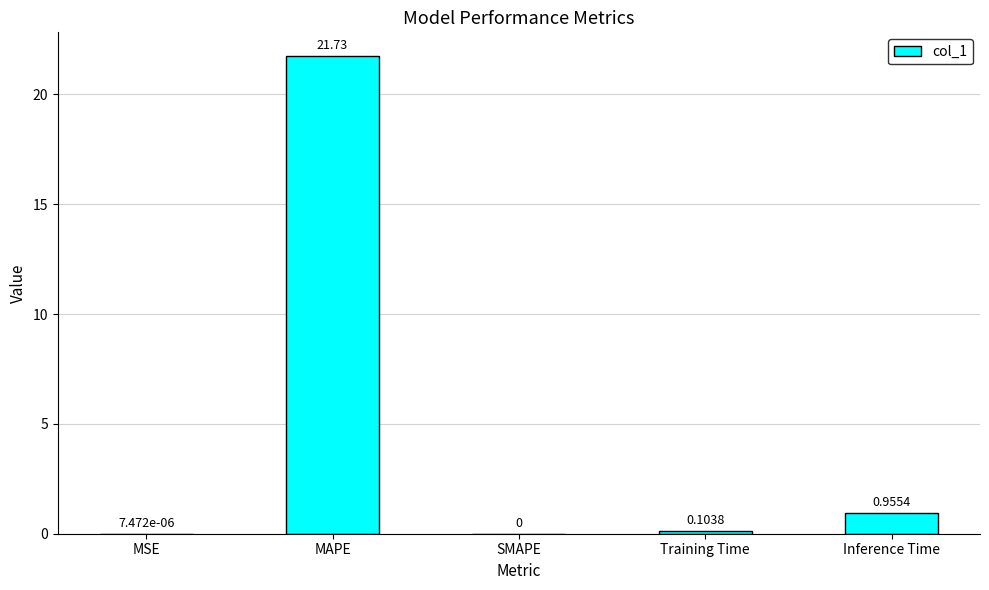

How many categories are shown in the chart?

5